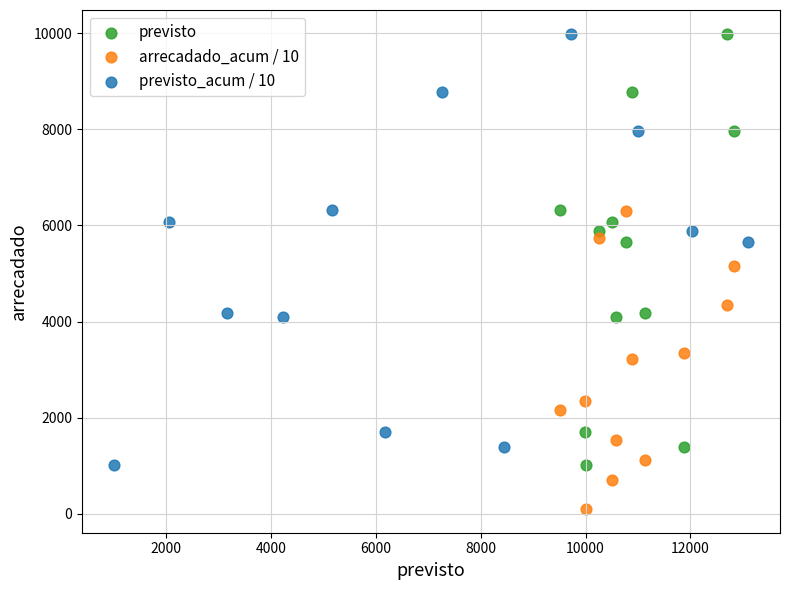

Which series contains the lowest Y value?

arrecadado_acum / 10